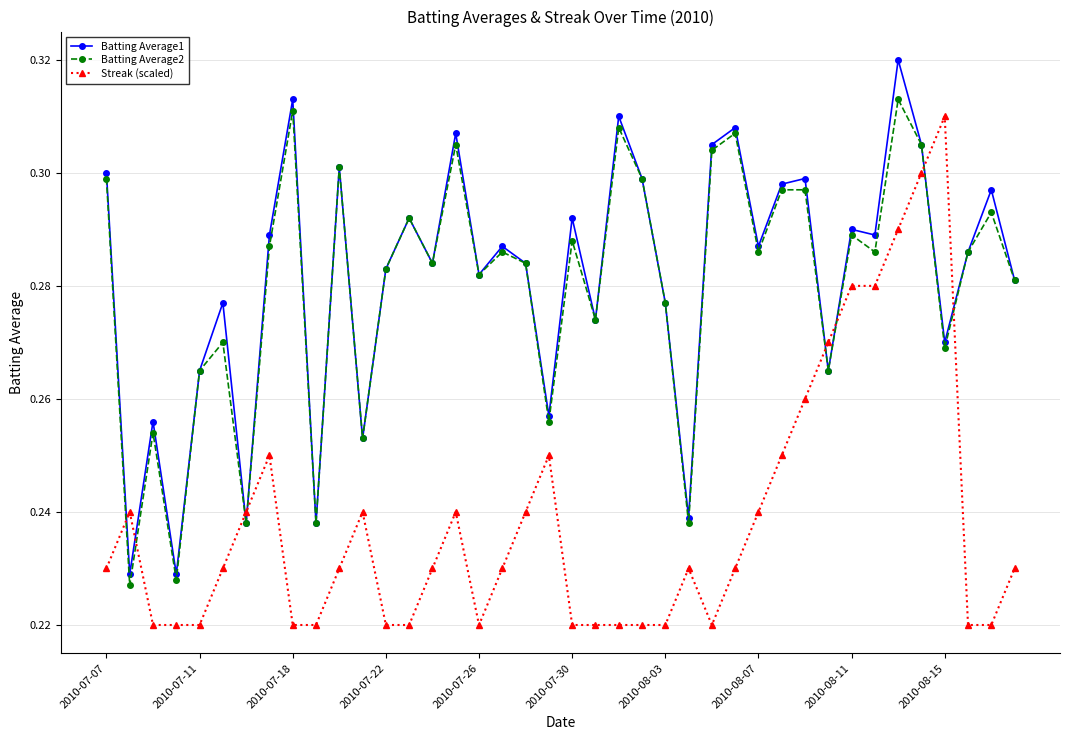

At how many categories does at least one series exceed 0?

40